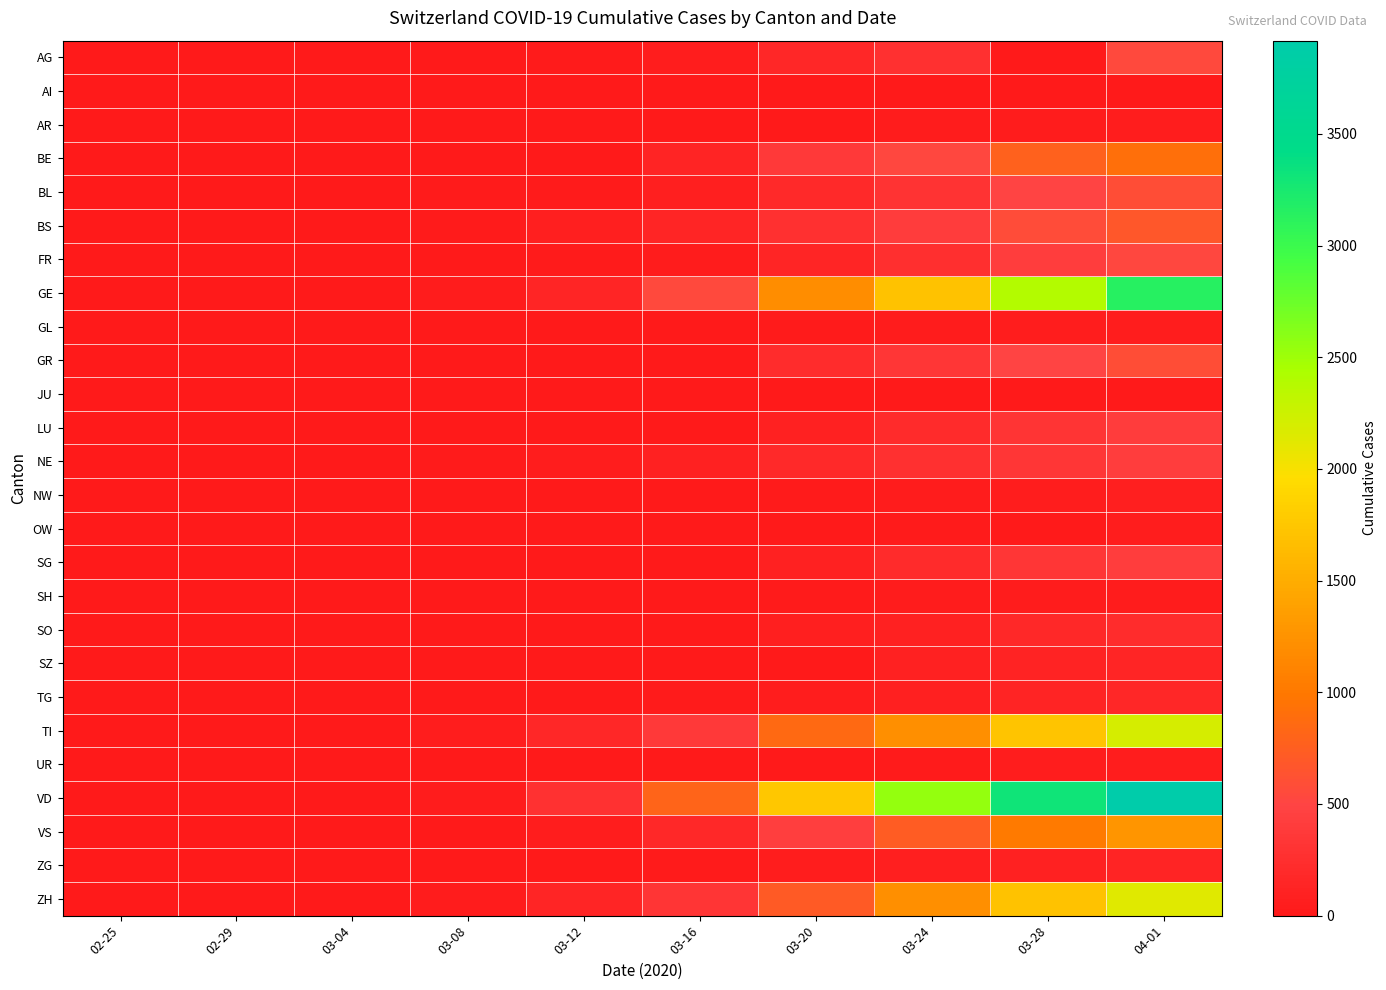

Reading left to right, transcribe all the data shown in this chart.

AG: 02-25=0	02-29=0	03-04=7	03-08=0	03-12=27	03-16=52	03-20=168	03-24=266	03-28=0	04-01=549
AI: 02-25=0	02-29=0	03-04=0	03-08=0	03-12=0	03-16=4	03-20=0	03-24=8	03-28=13	04-01=0
AR: 02-25=0	02-29=0	03-04=0	03-08=1	03-12=5	03-16=0	03-20=0	03-24=33	03-28=45	04-01=61
BE: 02-25=0	02-29=0	03-04=6	03-08=0	03-12=0	03-16=123	03-20=377	03-24=532	03-28=767	04-01=909
BL: 02-25=0	02-29=2	03-04=2	03-08=19	03-12=26	03-16=76	03-20=184	03-24=306	03-28=502	04-01=588
BS: 02-25=0	02-29=1	03-04=3	03-08=24	03-12=73	03-16=143	03-20=270	03-24=410	03-28=569	04-01=687
FR: 02-25=0	02-29=0	03-04=4	03-08=8	03-12=22	03-16=45	03-20=145	03-24=255	03-28=421	04-01=525
GE: 02-25=0	02-29=8	03-04=14	03-08=40	03-12=150	03-16=544	03-20=1194	03-24=1699	03-28=2393	04-01=3137
GL: 02-25=0	02-29=0	03-04=0	03-08=0	03-12=3	03-16=10	03-20=20	03-24=33	03-28=47	04-01=56
GR: 02-25=0	02-29=0	03-04=0	03-08=0	03-12=0	03-16=0	03-20=226	03-24=343	03-28=495	04-01=592
JU: 02-25=0	02-29=0	03-04=0	03-08=0	03-12=0	03-16=0	03-20=0	03-24=0	03-28=0	04-01=0
LU: 02-25=0	02-29=0	03-04=0	03-08=0	03-12=0	03-16=0	03-20=92	03-24=205	03-28=317	04-01=401
NE: 02-25=0	02-29=0	03-04=8	03-08=24	03-12=46	03-16=93	03-20=189	03-24=265	03-28=337	04-01=420
NW: 02-25=0	02-29=0	03-04=0	03-08=0	03-12=5	03-16=10	03-20=28	03-24=42	03-28=55	04-01=70
OW: 02-25=0	02-29=0	03-04=0	03-08=0	03-12=0	03-16=0	03-20=0	03-24=25	03-28=0	04-01=48
SG: 02-25=0	02-29=0	03-04=1	03-08=0	03-12=15	03-16=0	03-20=98	03-24=200	03-28=339	04-01=414
SH: 02-25=0	02-29=0	03-04=0	03-08=0	03-12=1	03-16=2	03-20=17	03-24=34	03-28=40	04-01=44
SO: 02-25=0	02-29=0	03-04=0	03-08=0	03-12=0	03-16=0	03-20=66	03-24=104	03-28=173	04-01=216
SZ: 02-25=0	02-29=0	03-04=3	03-08=0	03-12=0	03-16=0	03-20=0	03-24=97	03-28=122	04-01=146
TG: 02-25=0	02-29=0	03-04=0	03-08=0	03-12=0	03-16=17	03-20=50	03-24=88	03-28=135	04-01=167
TI: 02-25=0	02-29=2	03-04=13	03-08=49	03-12=163	03-16=368	03-20=849	03-24=1209	03-28=1727	04-01=2195
UR: 02-25=0	02-29=0	03-04=0	03-08=0	03-12=2	03-16=0	03-20=7	03-24=25	03-28=48	04-01=59
VD: 02-25=0	02-29=0	03-04=0	03-08=40	03-12=277	03-16=797	03-20=1755	03-24=2547	03-28=3309	04-01=3917
VS: 02-25=0	02-29=1	03-04=4	03-08=12	03-12=53	03-16=172	03-20=436	03-24=728	03-28=1017	04-01=1282
ZG: 02-25=0	02-29=0	03-04=1	03-08=3	03-12=11	03-16=20	03-20=48	03-24=72	03-28=101	04-01=125
ZH: 02-25=0	02-29=6	03-04=15	03-08=40	03-12=140	03-16=326	03-20=711	03-24=1223	03-28=1703	04-01=2141